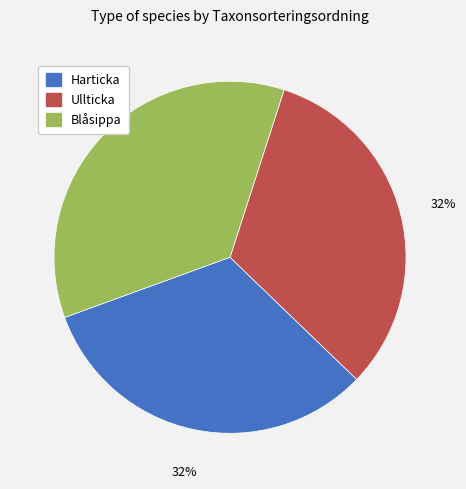

Do Blåsippa and Harticka together represent more than half of the pie?

Yes